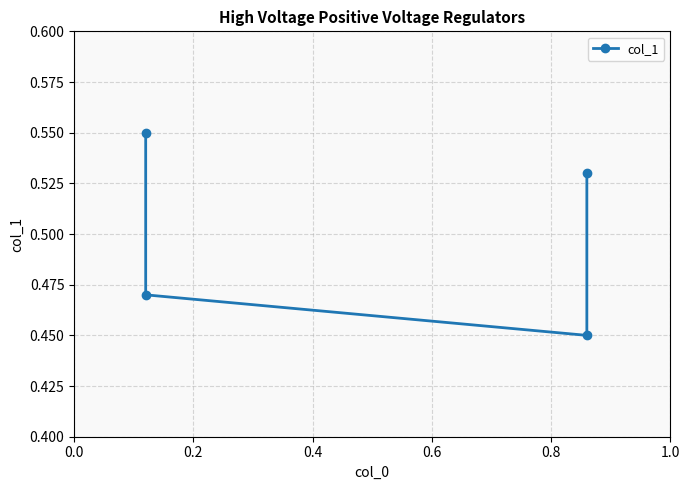

What is the greatest value displayed?

0.6